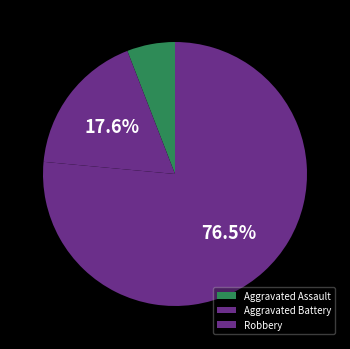

To the nearest percent, what is the difference between the largest and smallest slice percentages?

71%